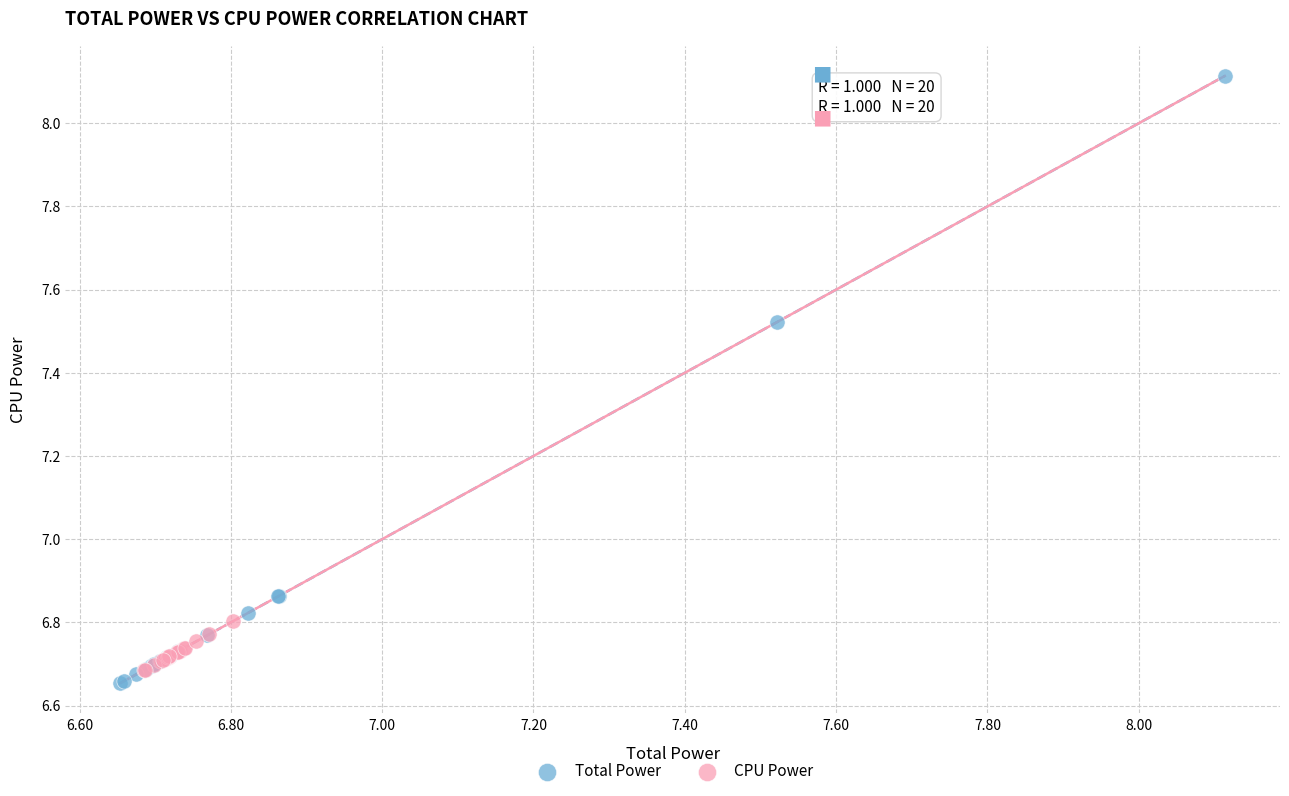

Which series contains the lowest Y value?

Total Power